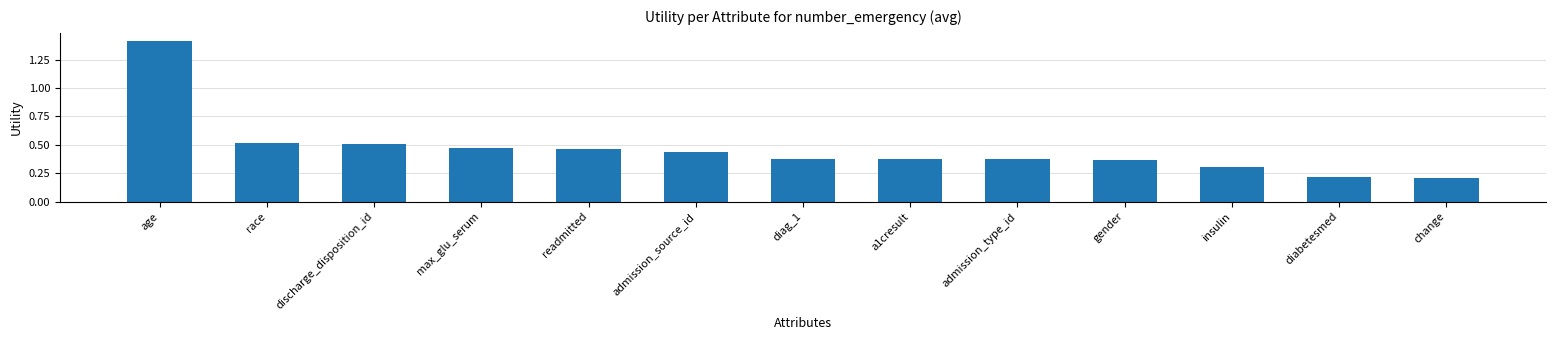

What is the sum of the values at insulin and readmitted?

0.8